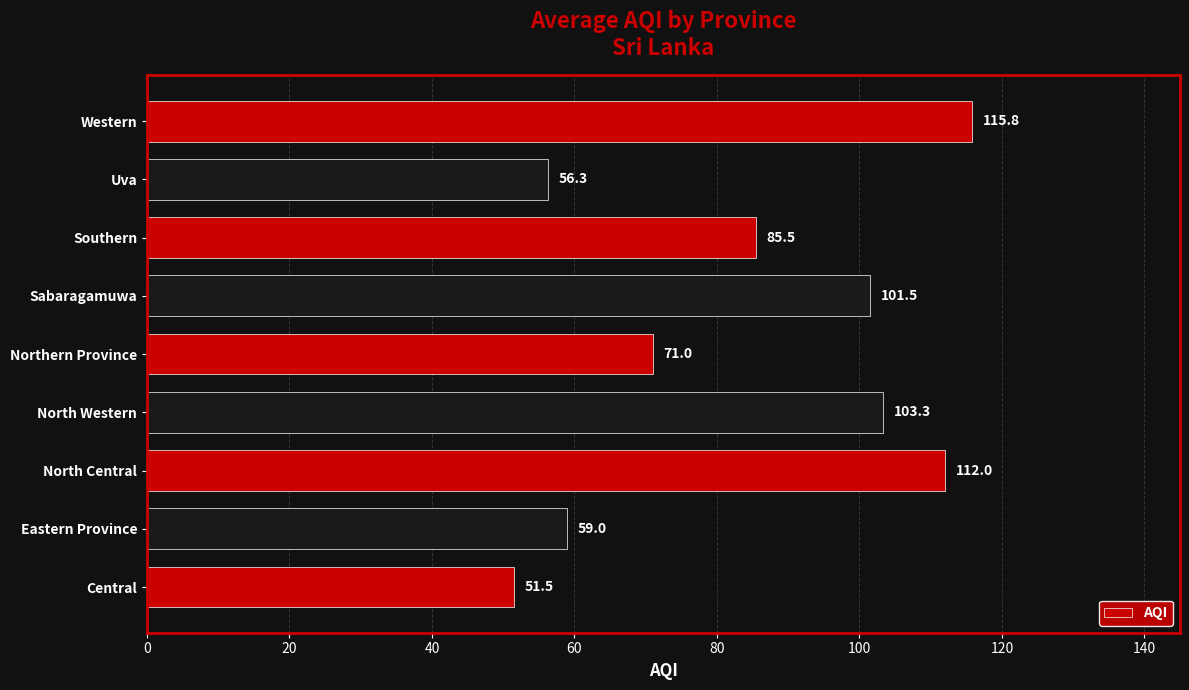

The chart shows a value of 186.9 at Western. True or false?

False